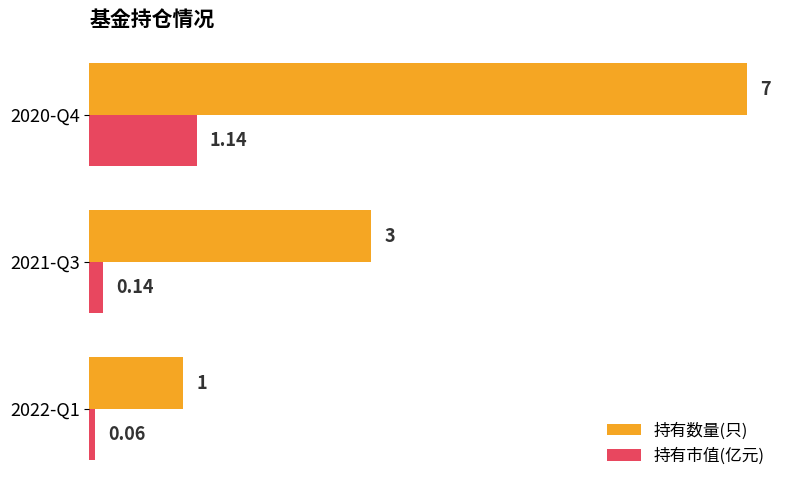

Which series has the largest total across all categories?

持有数量(只)